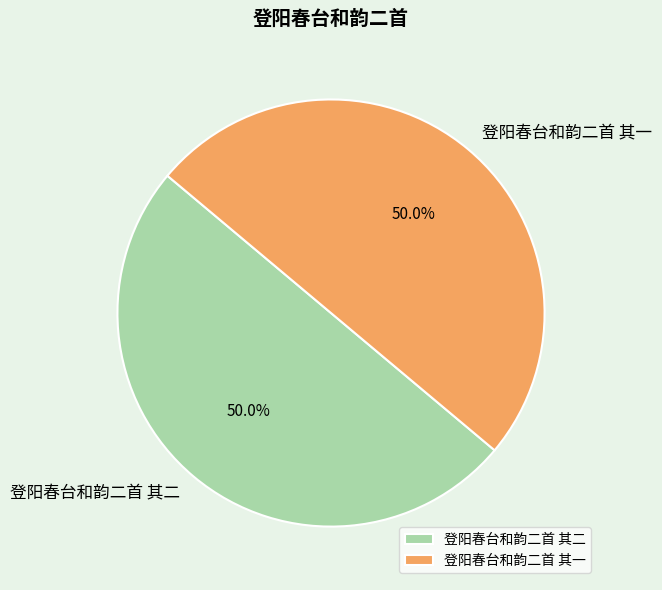

What percentage is NOT represented by 登阳春台和韵二首 其一?

50.0%